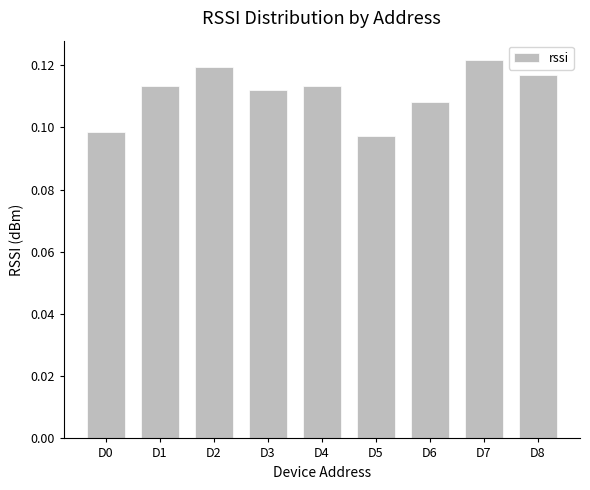

Is it true that the value at D7 is 0.2?

False